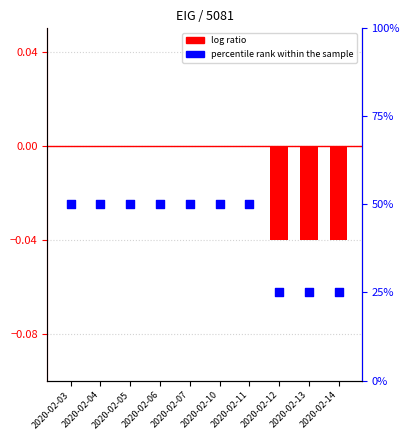

At which category is the sum across all series the highest?

2020-02-03